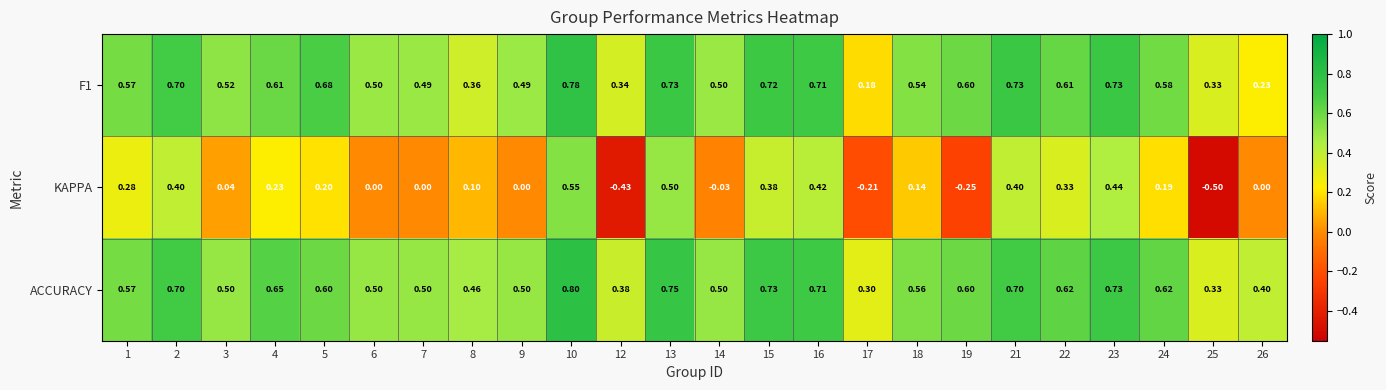

Which series has the largest range (max minus min)?

KAPPA